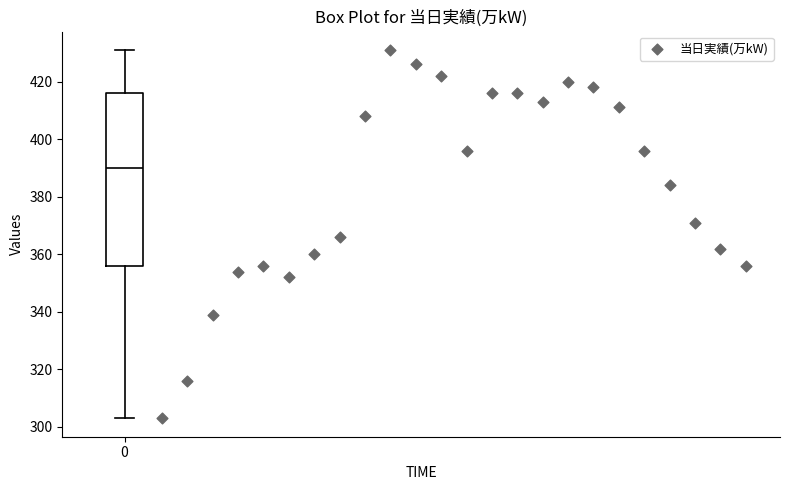

Transcribe this box plot: give where the median line is, the range the box spans, and where the two whiskers end, as read against the y-axis. The values are not printed on the chart, so give them approximately, as read against the axis.

median 390, box 356 to 416, whiskers 304 to 432